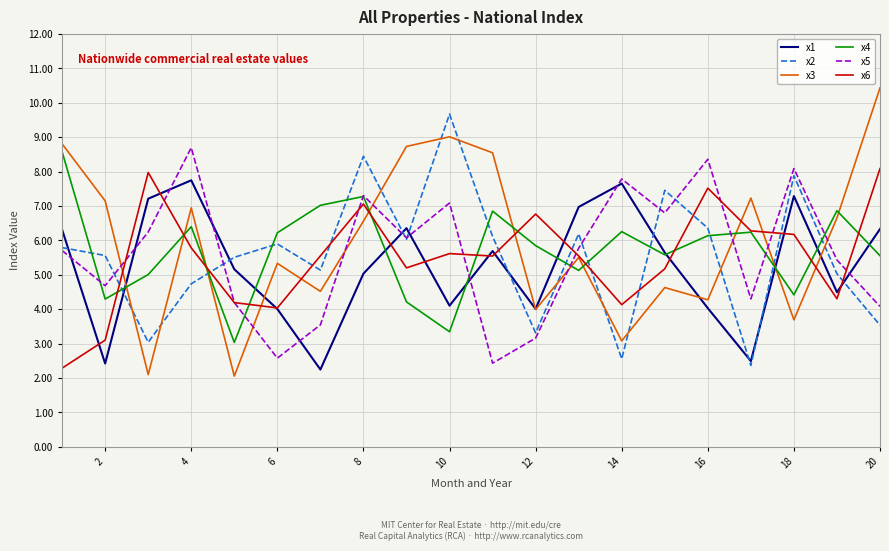

Is this an area chart (filled region under the line)?

No